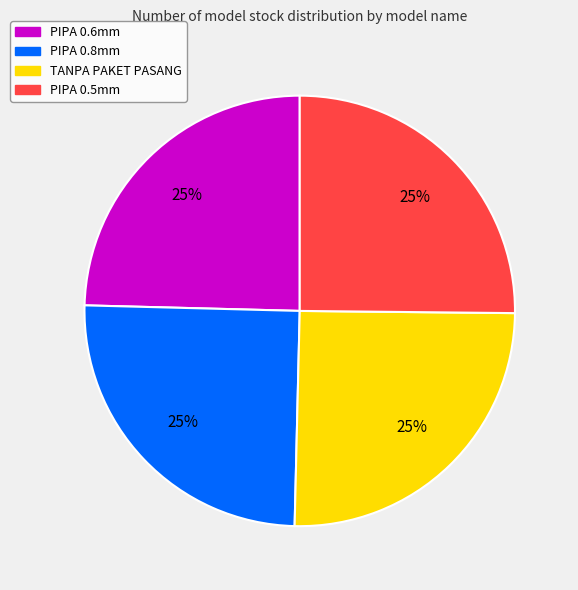

Approximately how many times larger is the value at PIPA 0.5mm compared to PIPA 0.6mm?

1.0